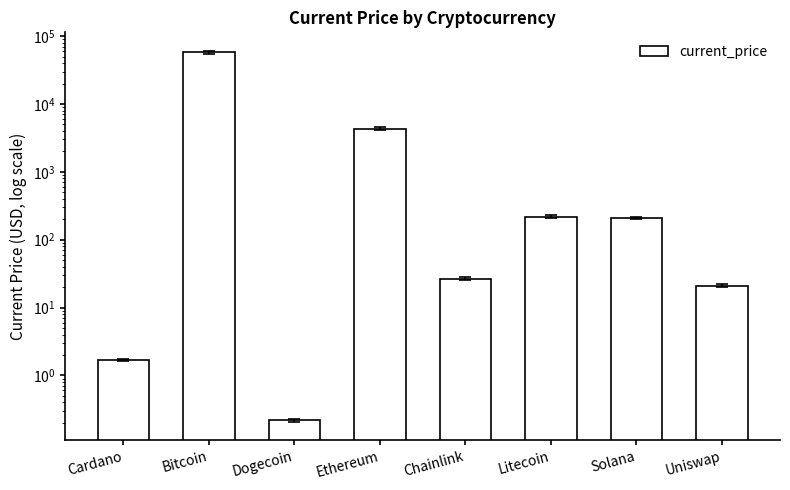

How many categories are shown in the chart?

8